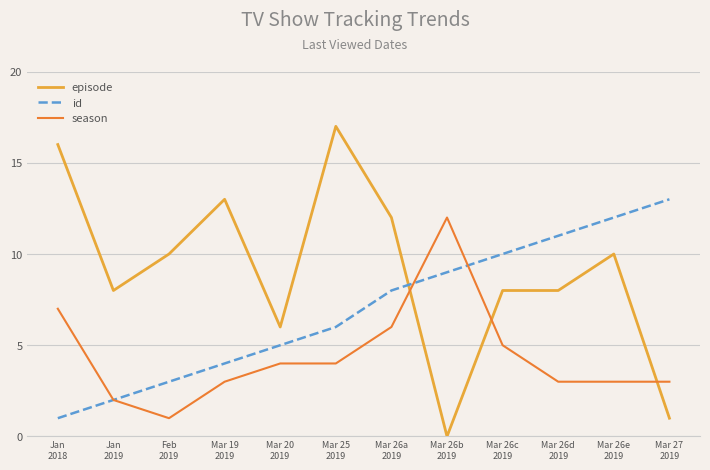

Reading right to left, list all the values displayed in this chart.

episode: 1	10	8	8	0	12	17	6	13	10	8	16
id: 13	12	11	10	9	8	6	5	4	3	2	1
season: 3	3	3	5	12	6	4	4	3	1	2	7